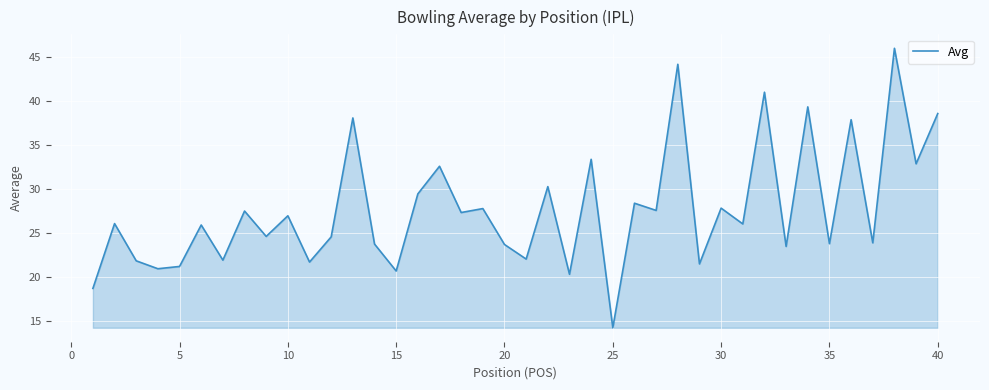

Does the chart have visible grid lines?

Yes